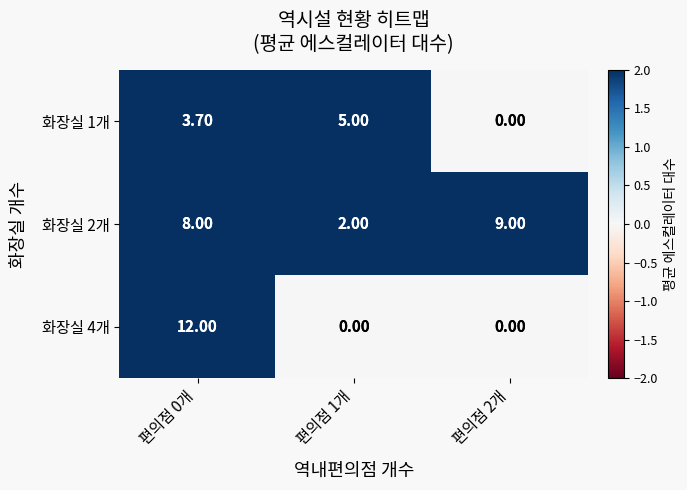

Which category has the highest value across all series?

편의점 0개